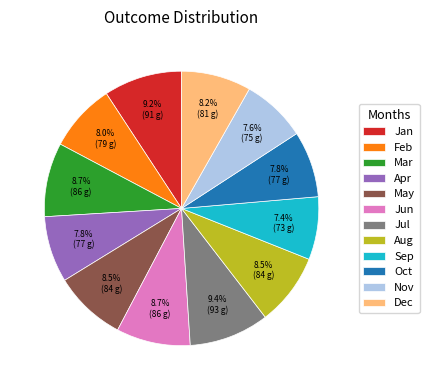

What is the ratio of the value at Jan to the value at Apr?

1.2